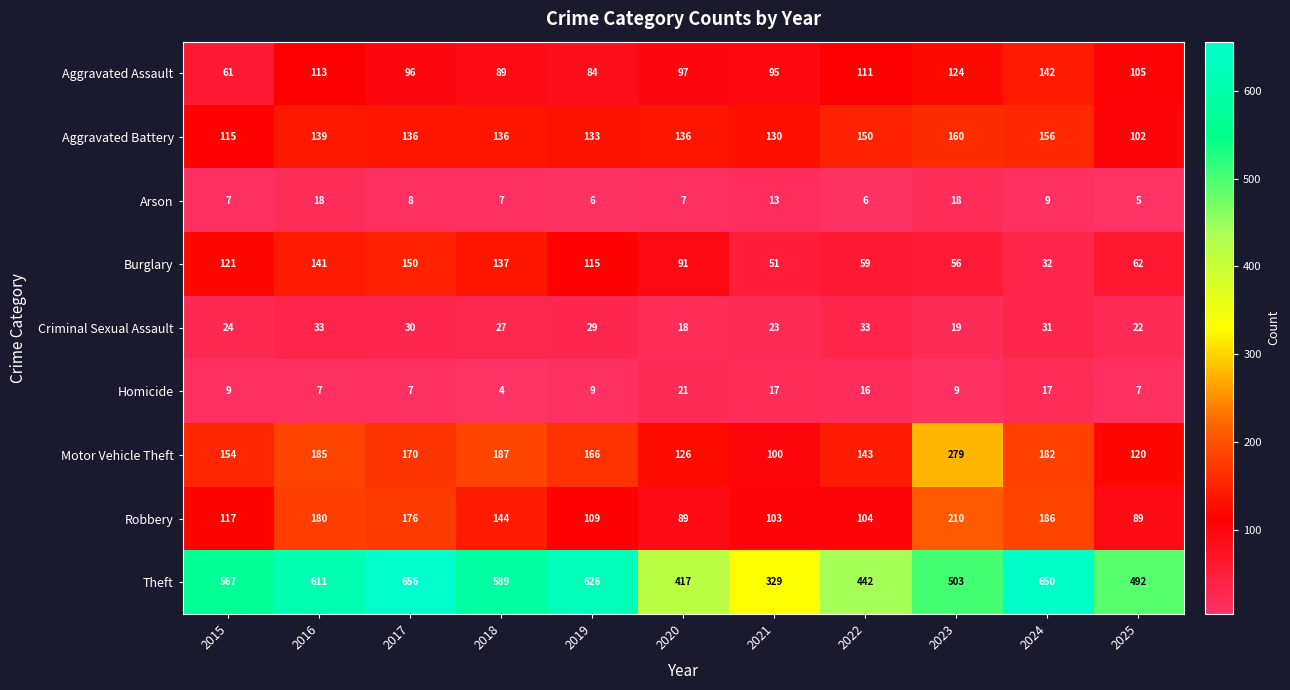

The value of Aggravated Assault at 2017 is 26. True or false?

False